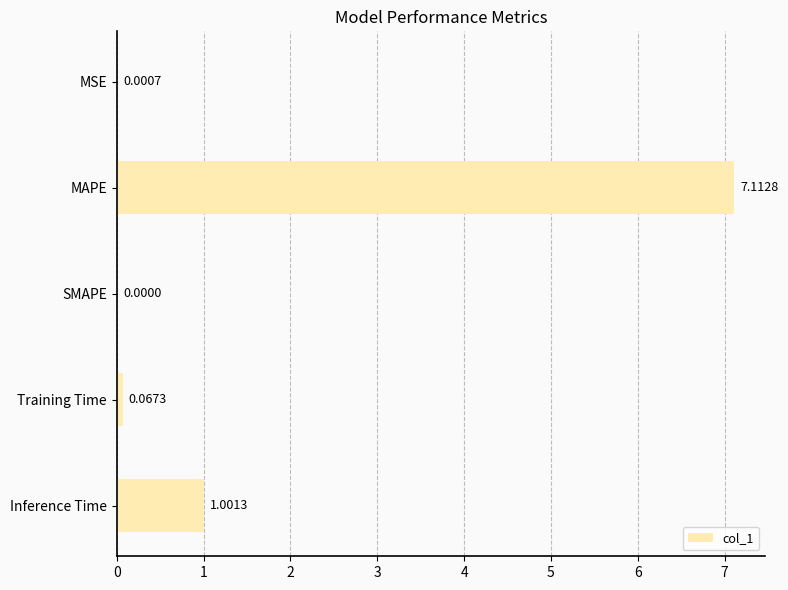

Where is the data nearest to the value 3?

Inference Time